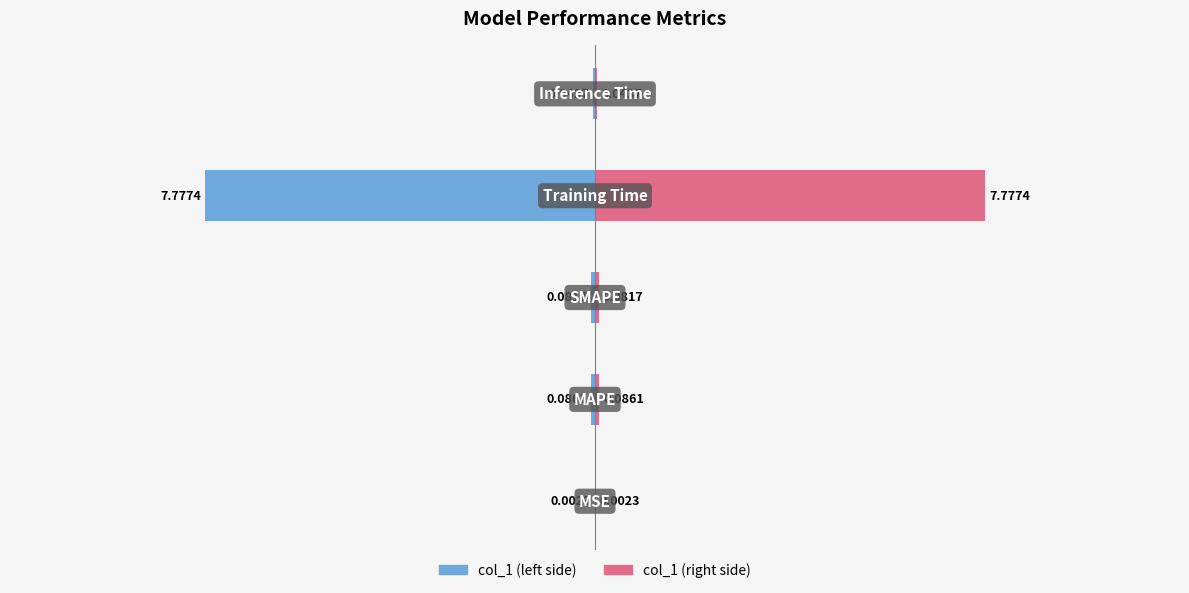

True or false: col_1 (left) has a value of -0.1 at 1.

True